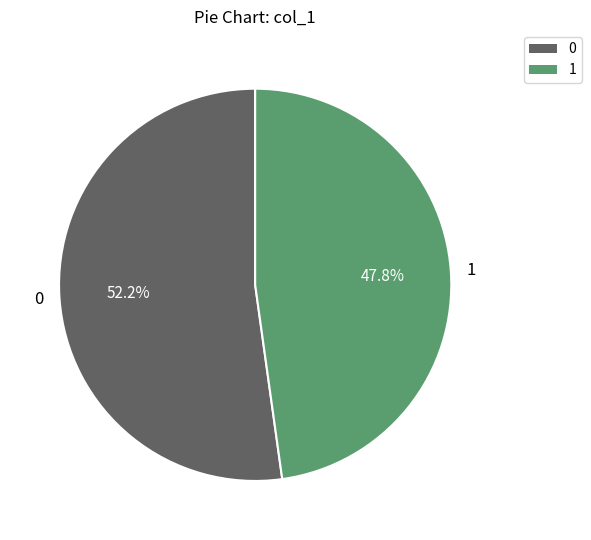

Is 0 the majority of the pie?

Yes